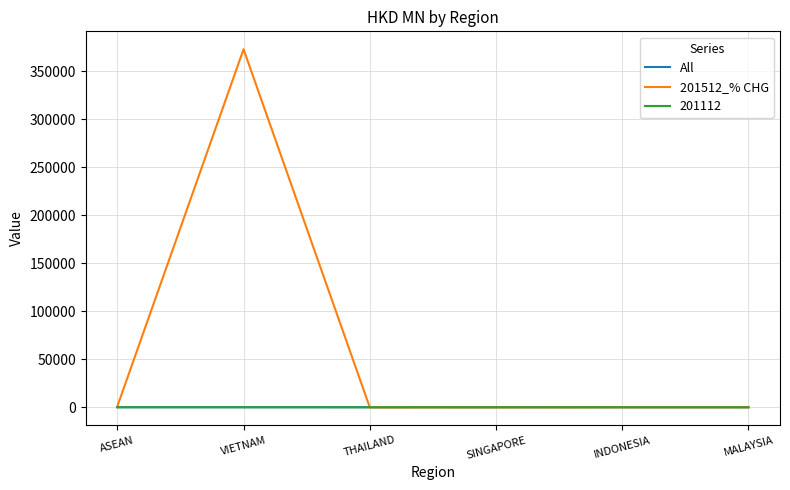

In 201512_% CHG, how many points are lower than both neighbors (excluding endpoints)?

1